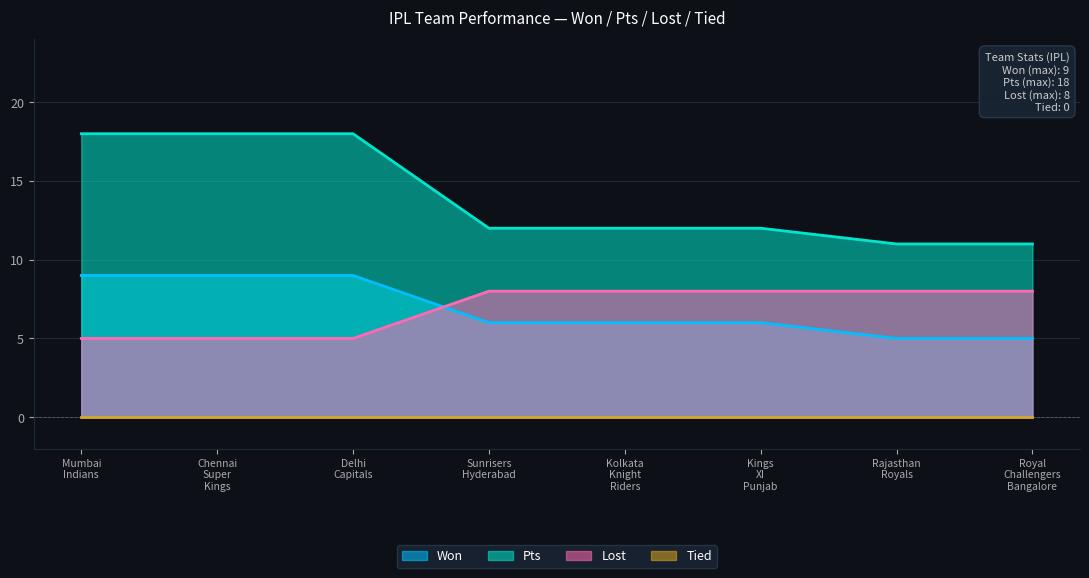

Is it true that Won equals 5 at Rajasthan Royals?

True